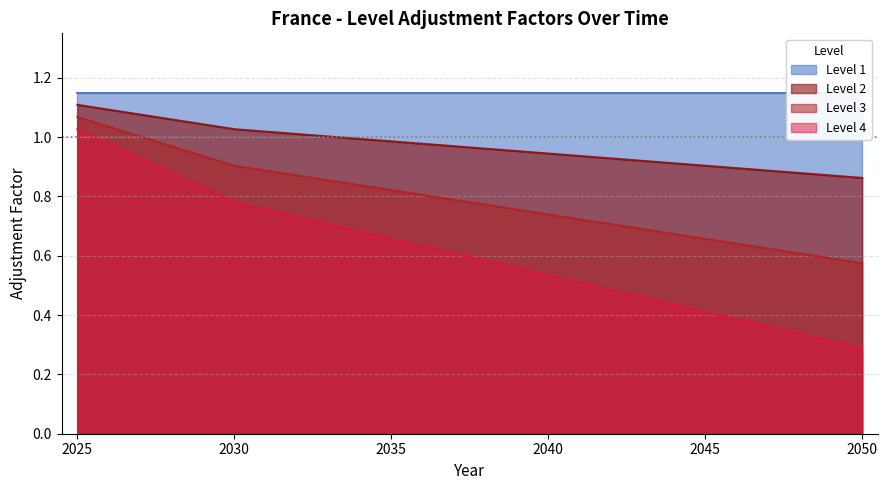

Rank the categories by Level 4 value from lowest to highest.

2050, 2045, 2040, 2035, 2030, 2025